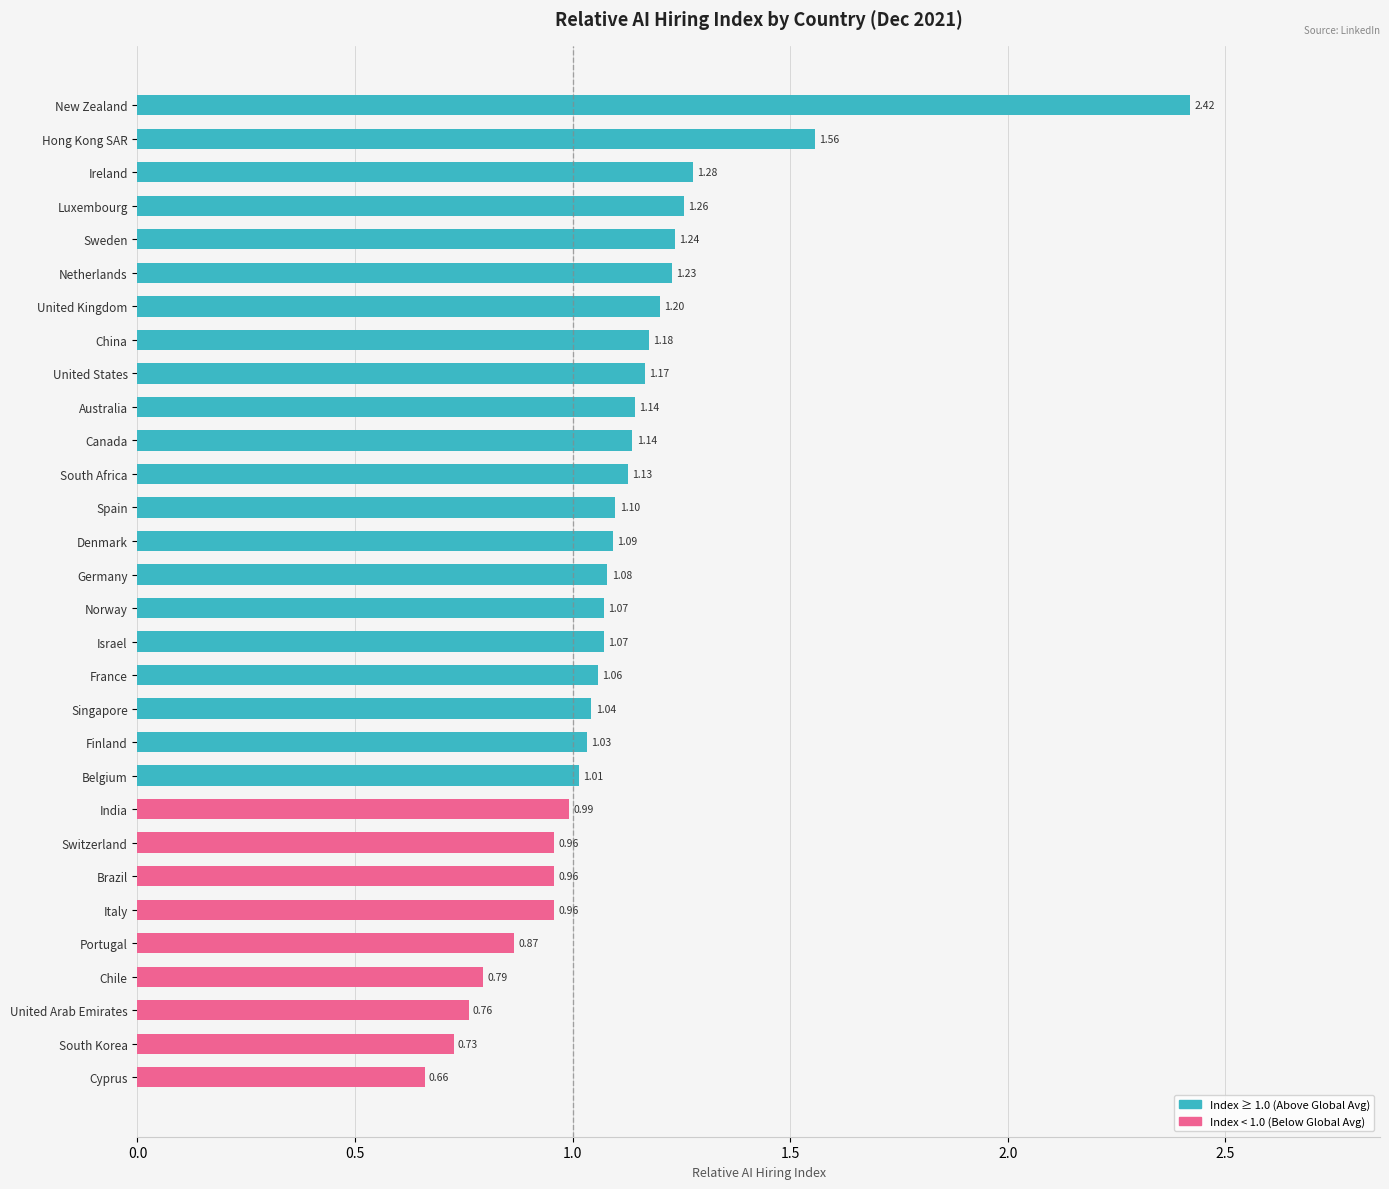

What is the change in value from Canada to United Arab Emirates?

-0.4